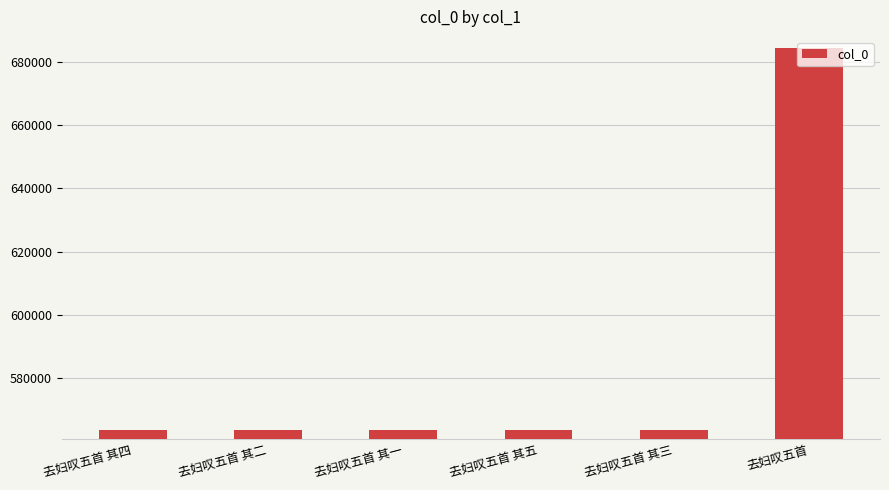

What value does the data have at 去妇叹五首 其一?

563513